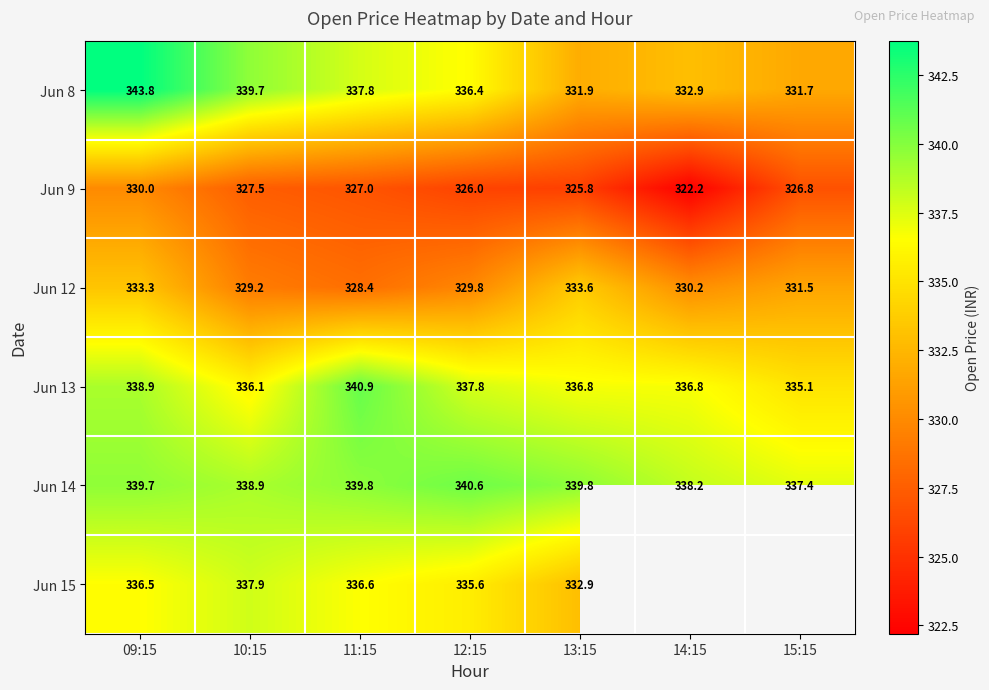

How many values in the Jun 13 series are below 336?

1